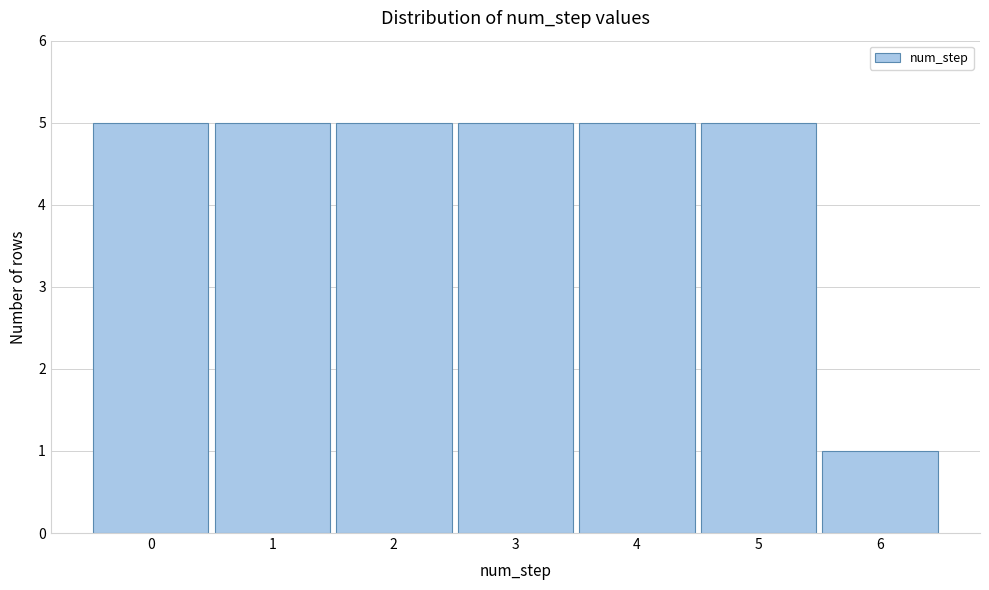

Reading left to right, extract all data points from this chart.

5	5	5	5	5	5	1